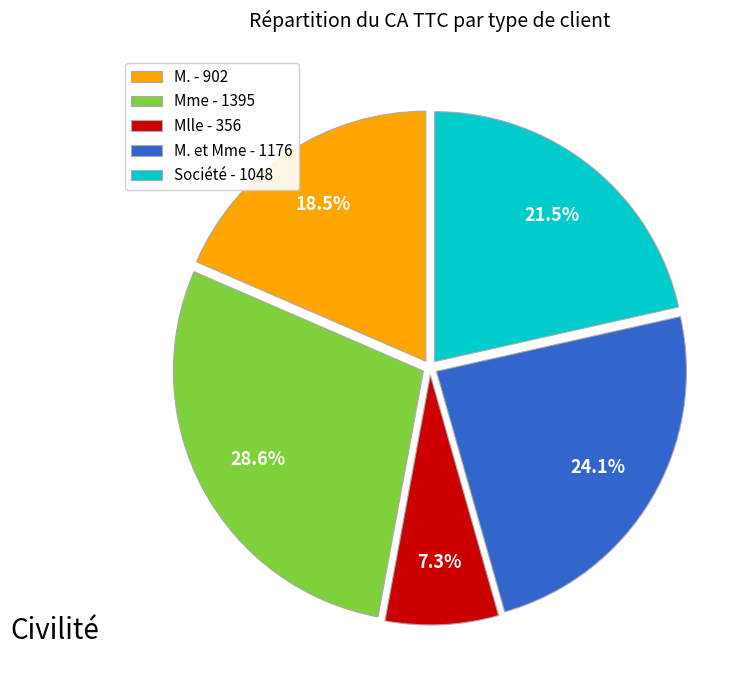

Approximately how many times larger is the value at Mme - 1395 compared to Mlle - 356?

3.9